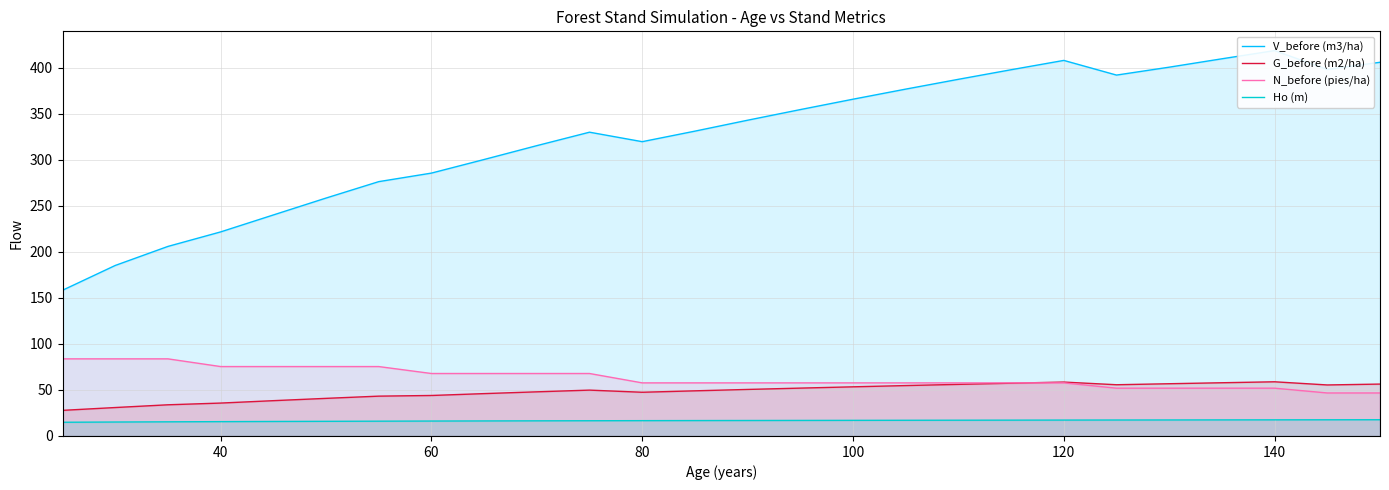

What is the difference between the maximum and second lowest values in the G_before (m2/ha) series?

28.0